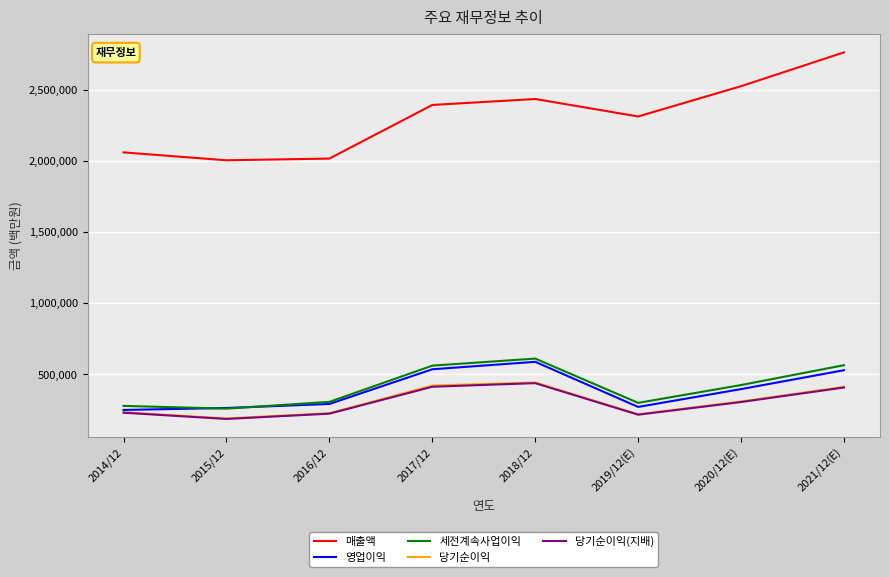

Which series has the widest spread of values?

매출액